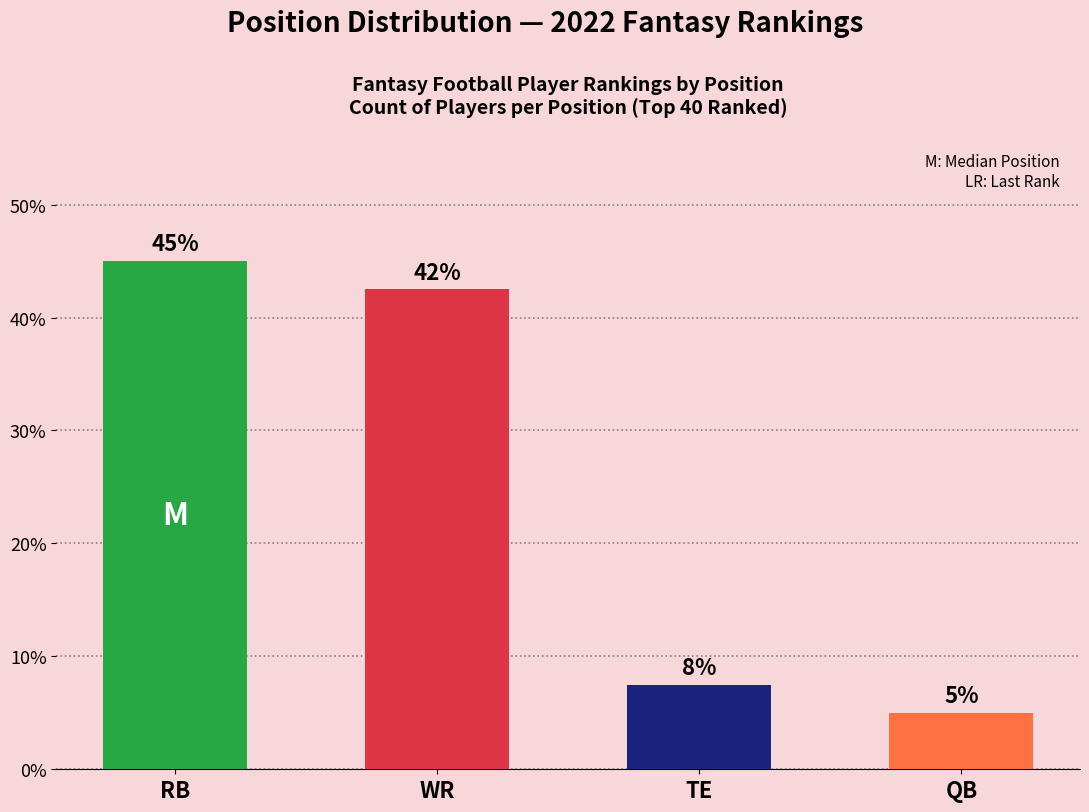

Which category has the highest value across all series?

RB